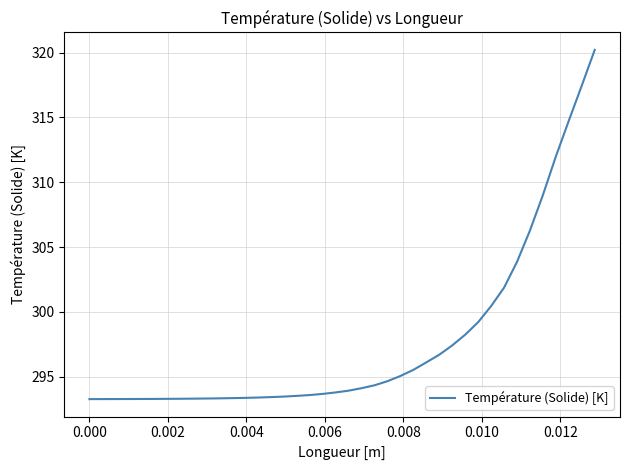

What is the greatest value displayed?

320.2